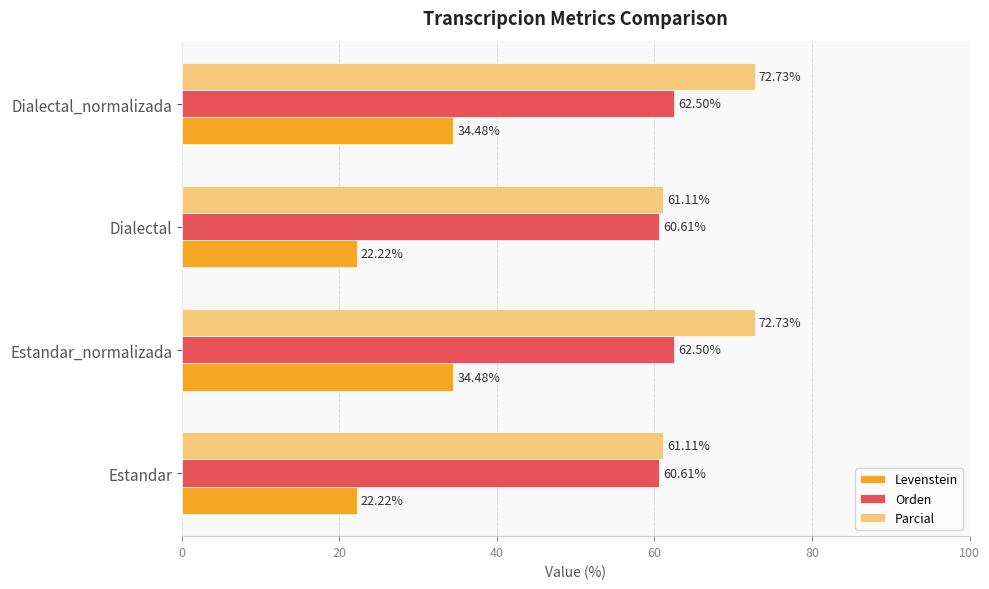

Between Estandar and Estandar_normalizada, which series saw the biggest shift?

Levenstein